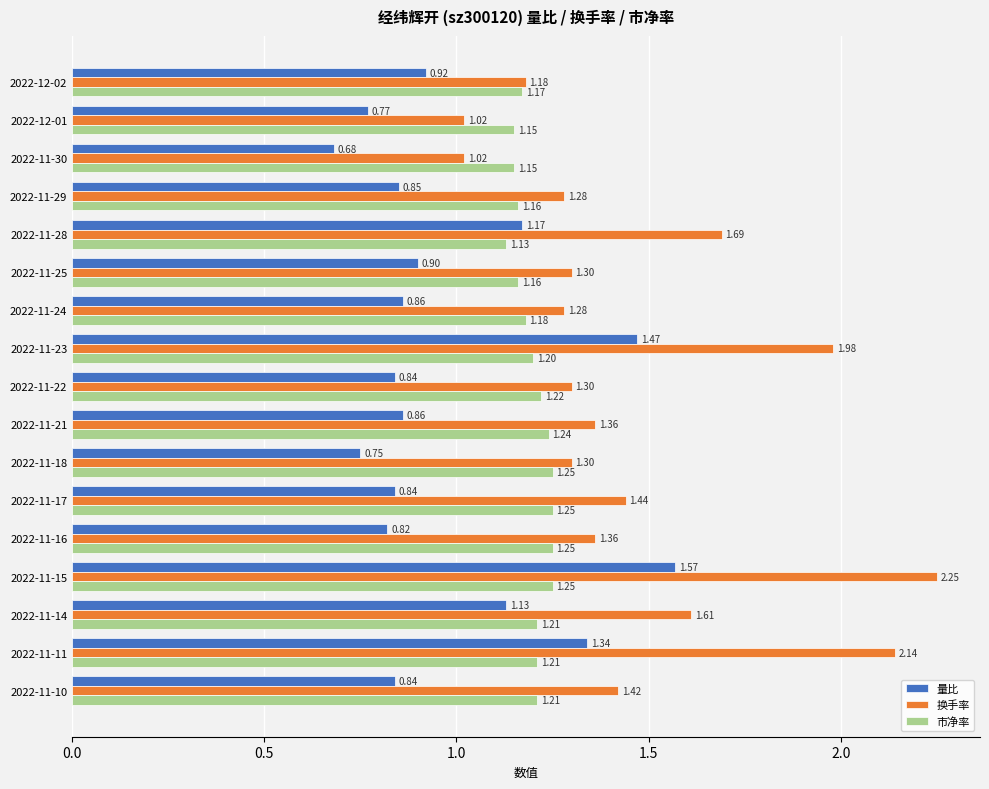

List the series in order of their overall mean, highest first.

换手率, 市净率, 量比